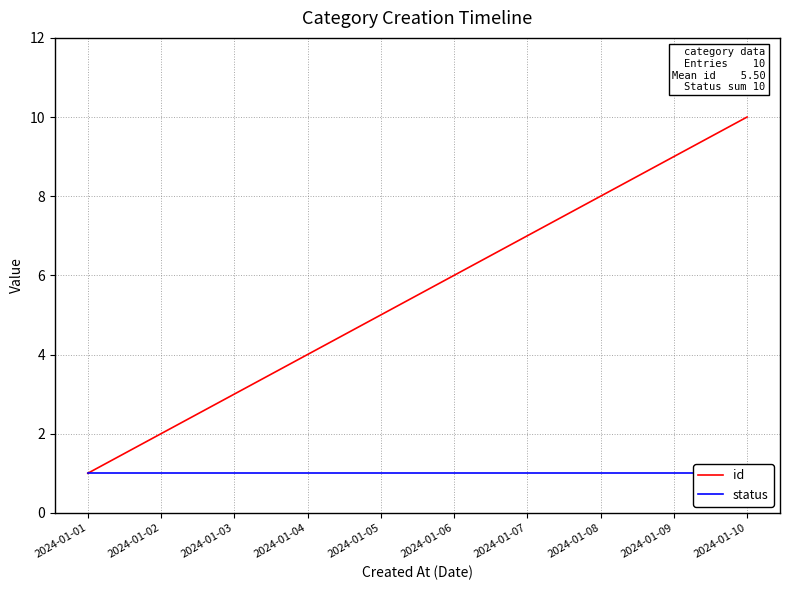

What is the smallest value displayed?

1